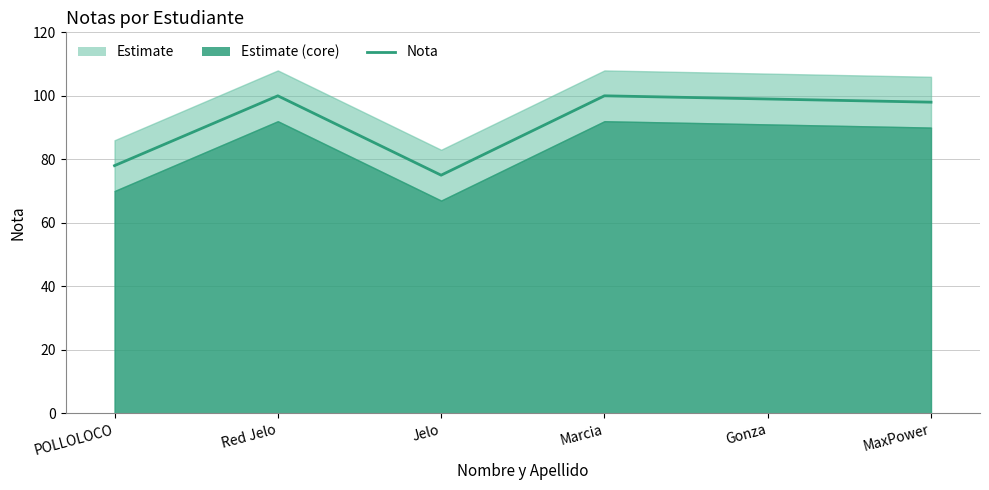

How many interior local valleys (lower than both neighbors) does the data have?

1